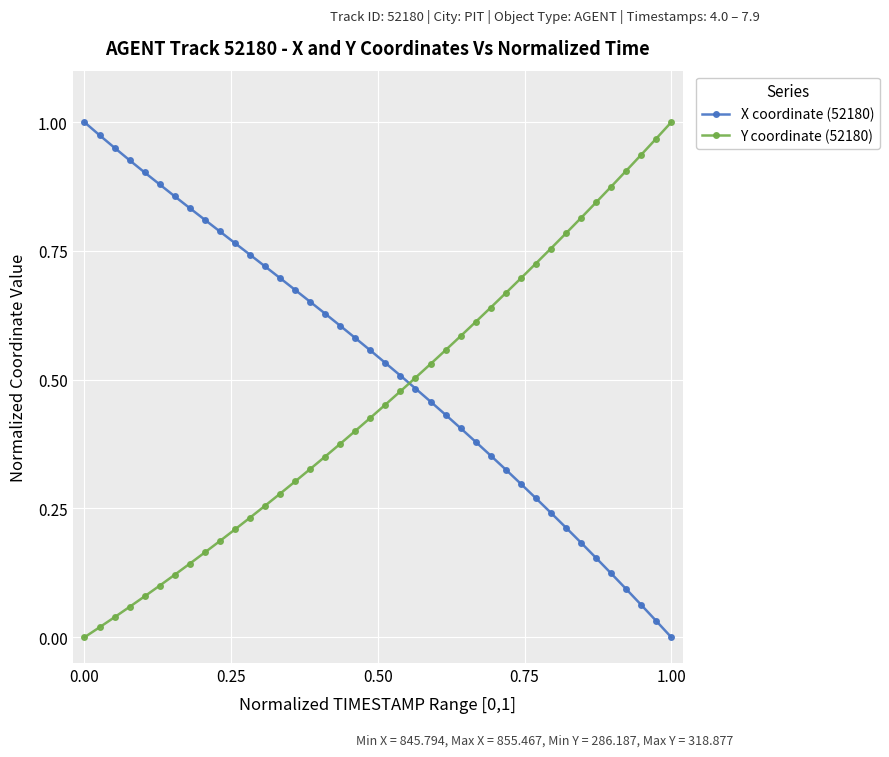

What is the sum of all X coordinate (52180) values?

21.1